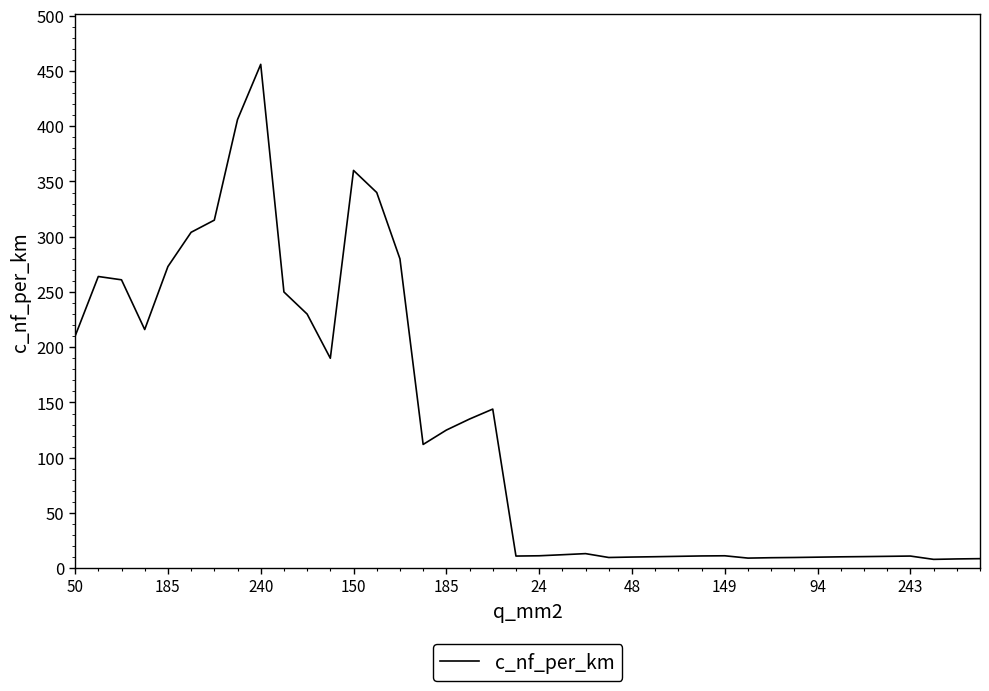

What is the maximum value shown in the chart?

456.0